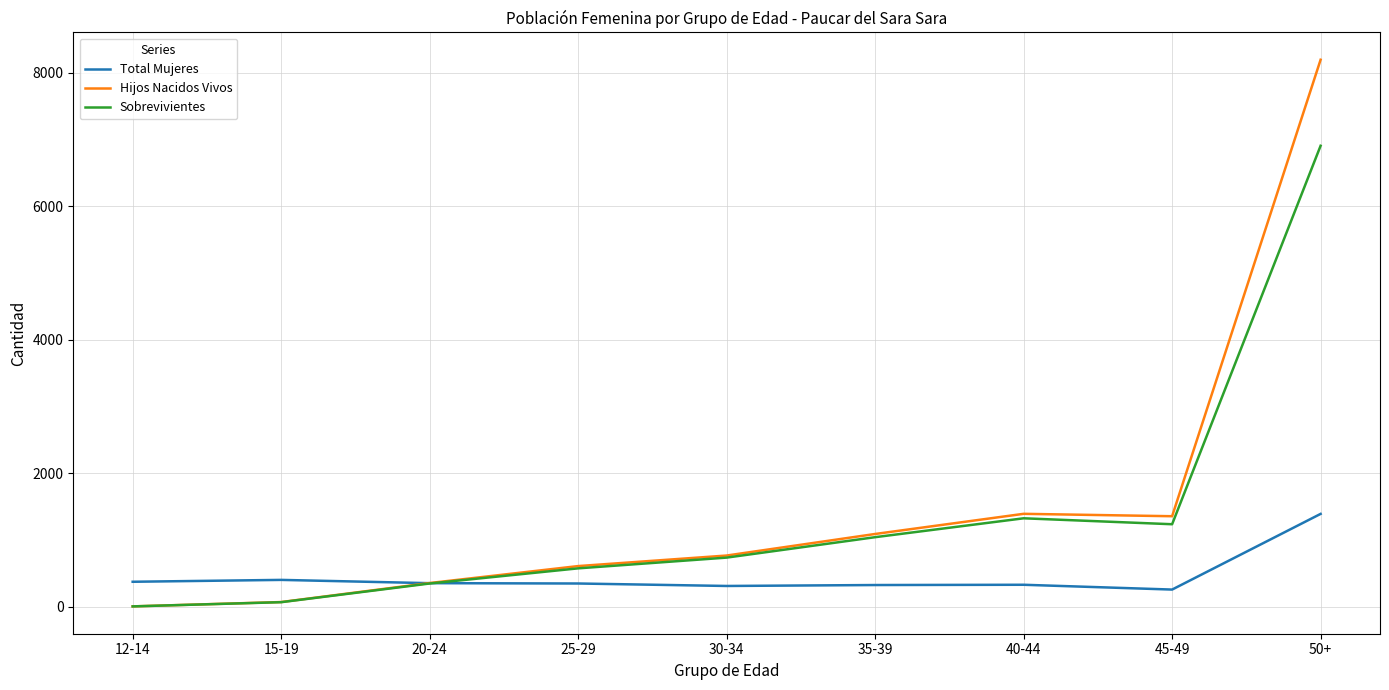

What is the difference between the maximum and minimum values in the Sobrevivientes series?

6902